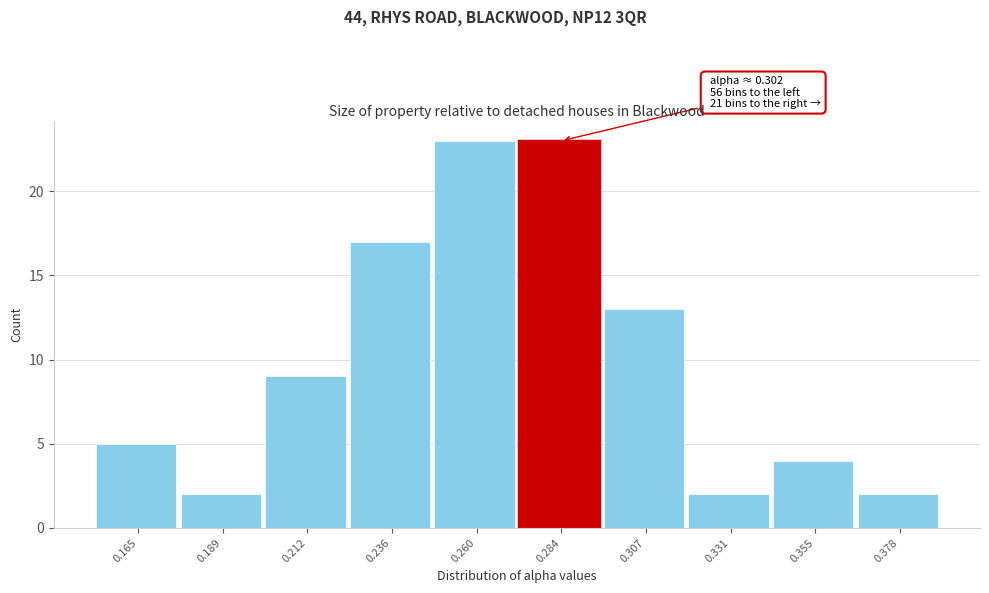

Reading left to right, transcribe all the data shown in this chart.

5	2	9	17	23	23	13	2	4	2